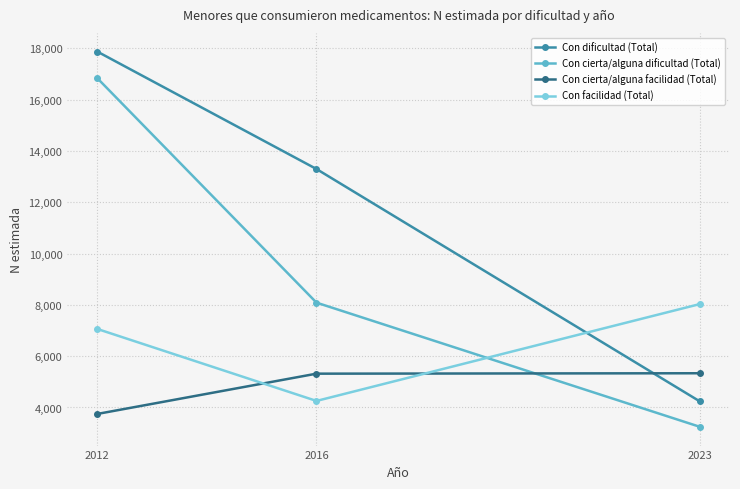

At which category is the sum across all series the highest?

2012